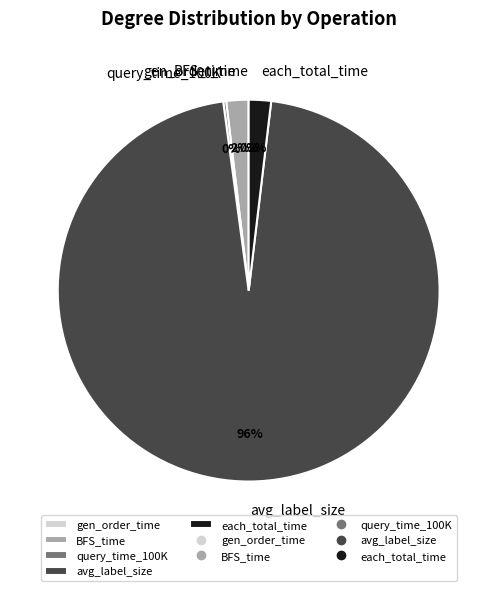

To the nearest percent, what is the difference between the largest and smallest slice percentages?

96%